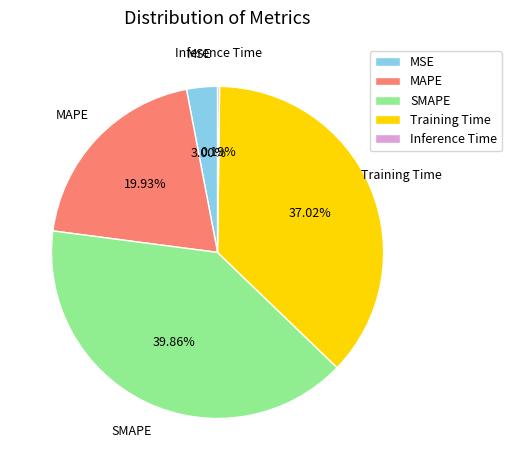

To the nearest percent, what is the average slice percentage?

20%